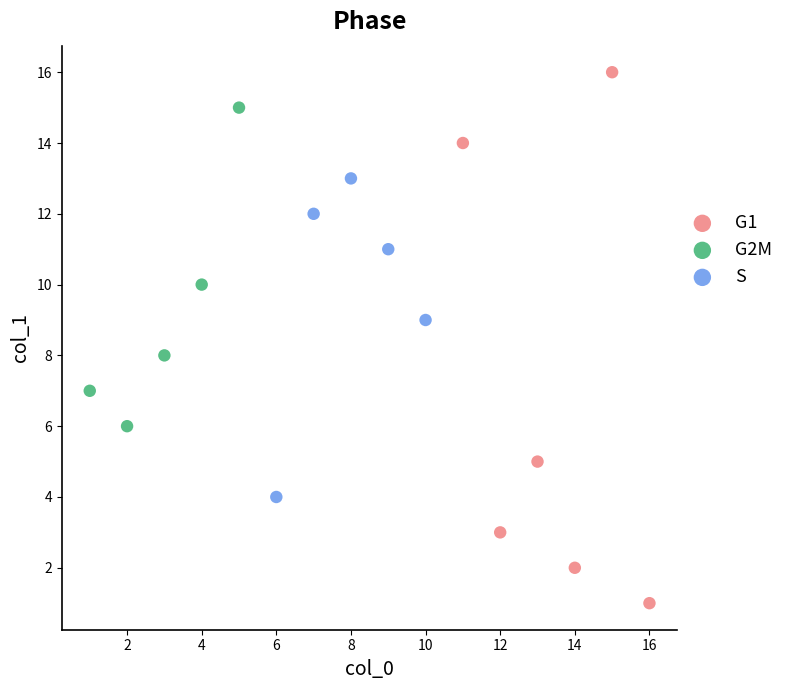

Which series contains the lowest Y value?

G1